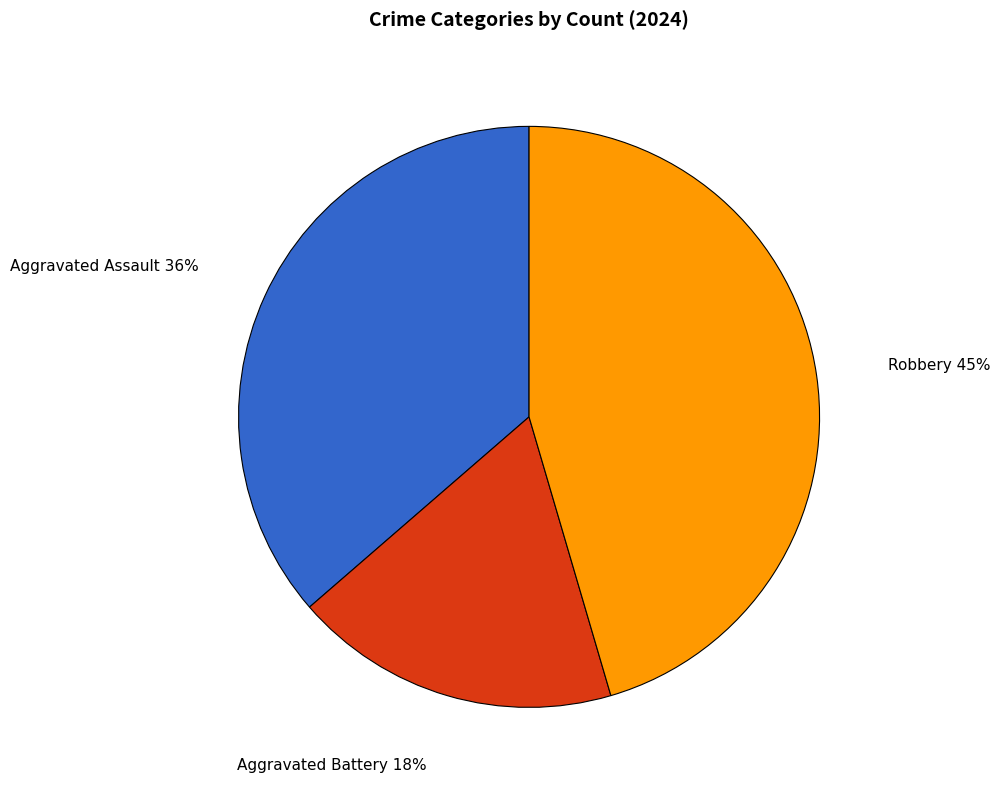

Is there a majority slice in this chart?

No